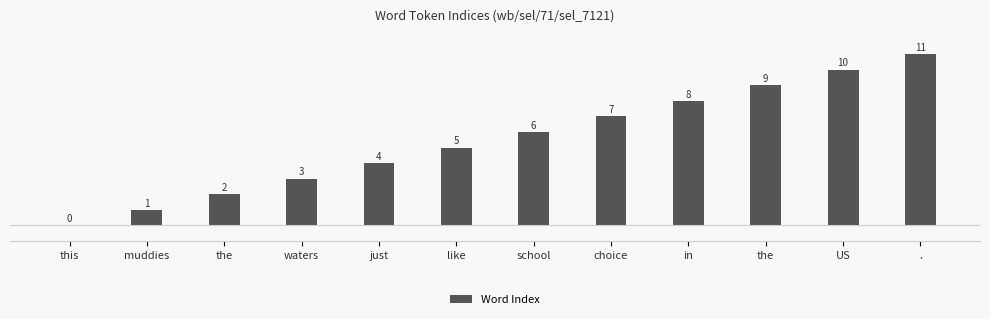

How many series are shown in this chart?

1